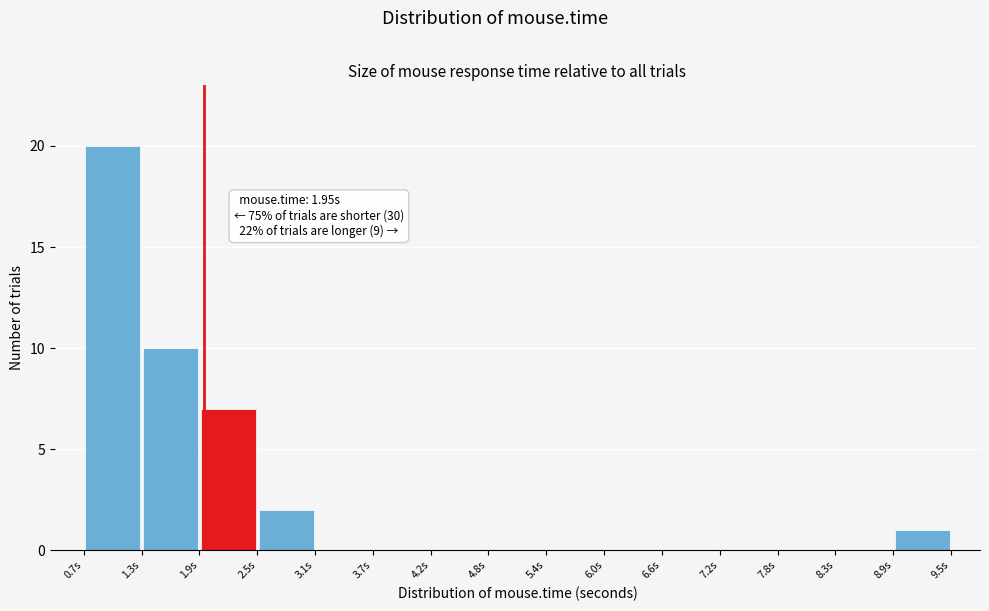

Which range on the x-axis has the tallest bar?

0.7 to 1.3